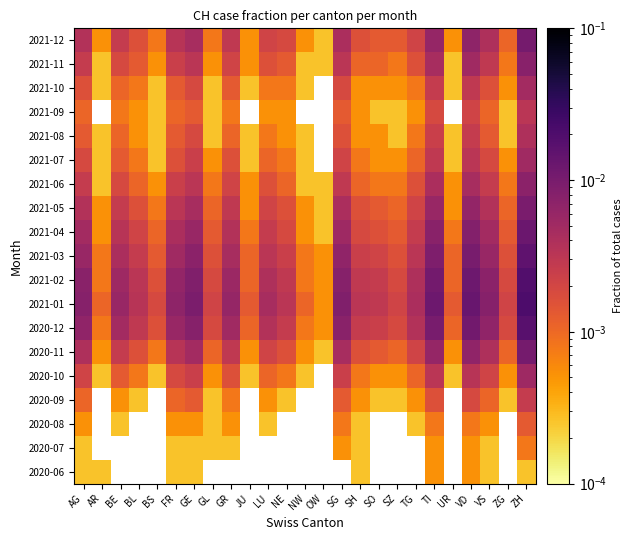

The value of 2021-09 at ZH is 0.0. True or false?

True